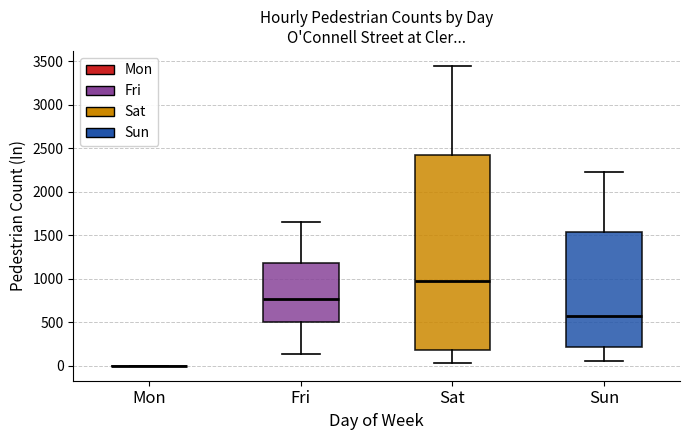

Which box is the tallest, from its lower edge to its upper edge?

Sat